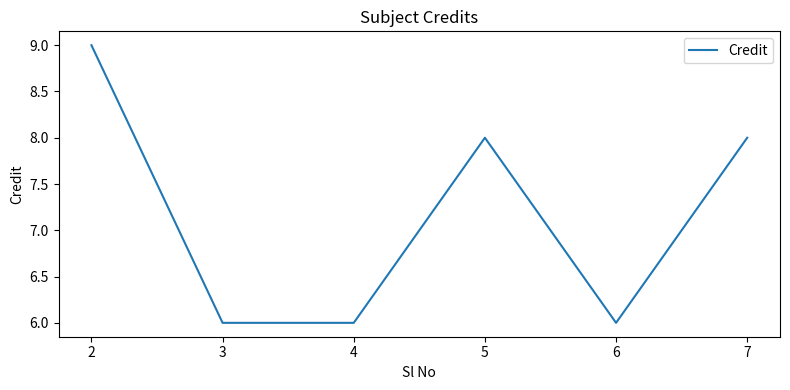

What is the maximum value shown in the chart?

9